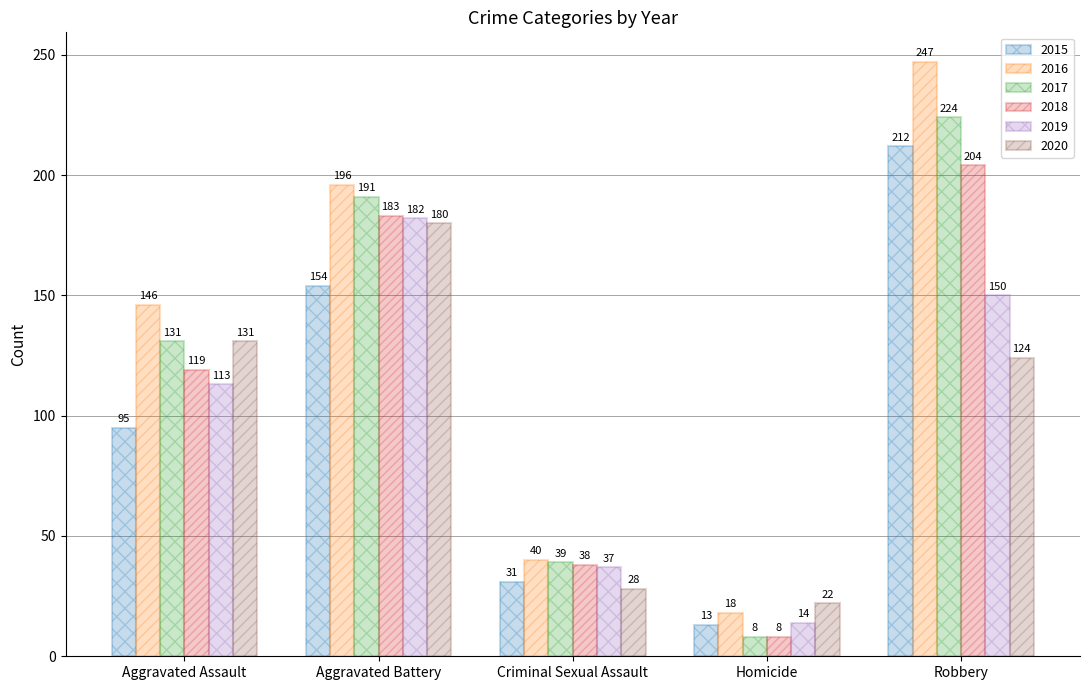

What value does the 2019 series have at Criminal Sexual Assault?

37